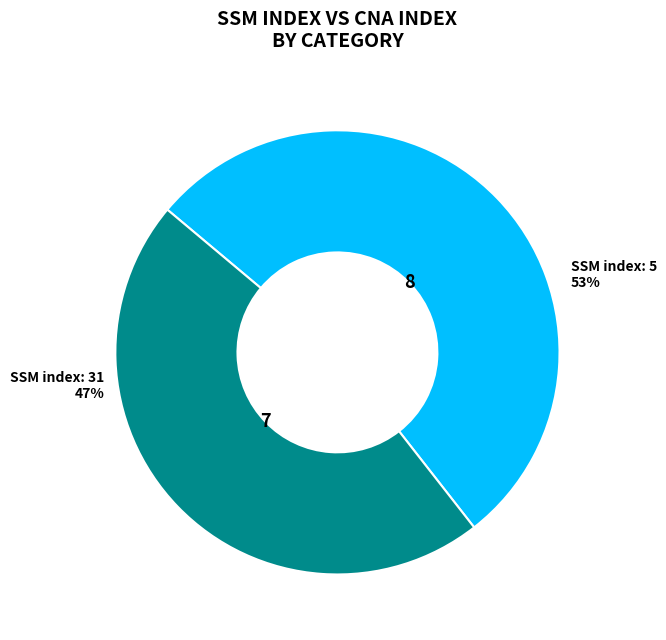

Is there a majority slice in this chart?

Yes